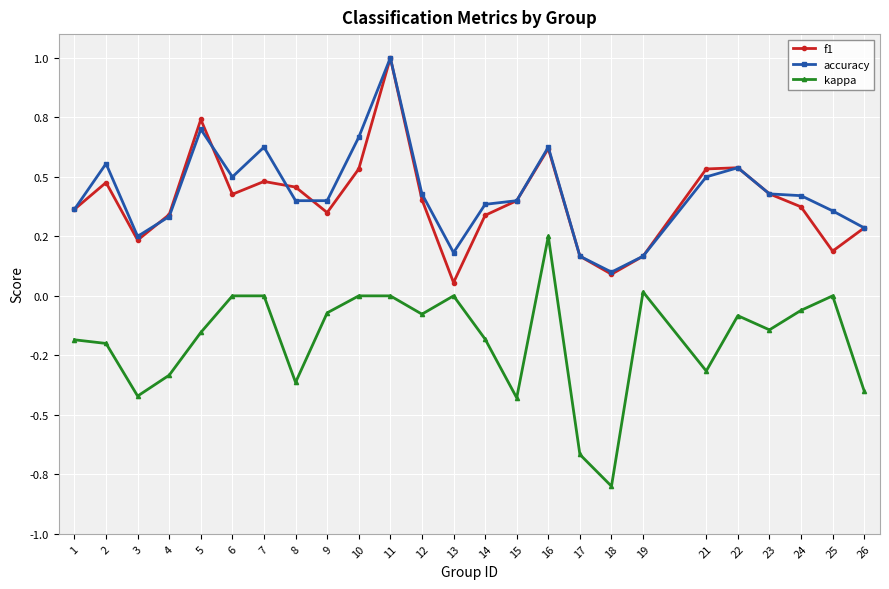

Reading right to left, extract all data points from this chart.

f1: 0.3	0.2	0.4	0.4	0.5	0.5	0.2	0.1	0.2	0.6	0.4	0.3	0.1	0.4	1.0	0.5	0.3	0.5	0.5	0.4	0.7	0.3	0.2	0.5	0.4
accuracy: 0.3	0.4	0.4	0.4	0.5	0.5	0.2	0.1	0.2	0.6	0.4	0.4	0.2	0.4	1.0	0.7	0.4	0.4	0.6	0.5	0.7	0.3	0.2	0.6	0.4
kappa: -0.4	0.0	-0.1	-0.1	-0.1	-0.3	0.0	-0.8	-0.7	0.2	-0.4	-0.2	0.0	-0.1	0.0	0.0	-0.1	-0.4	0.0	0.0	-0.2	-0.3	-0.4	-0.2	-0.2